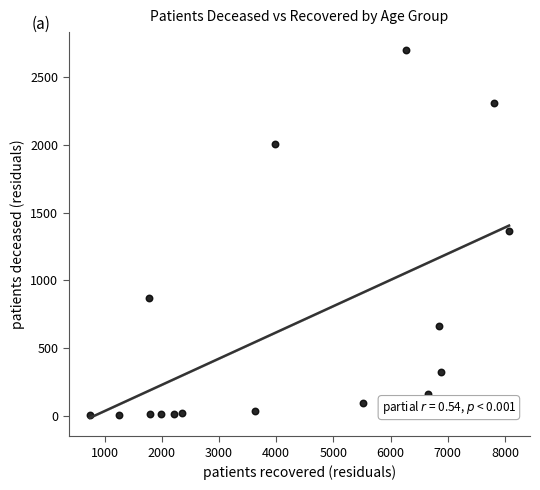

What is the range of X values (max minus min)?

7329